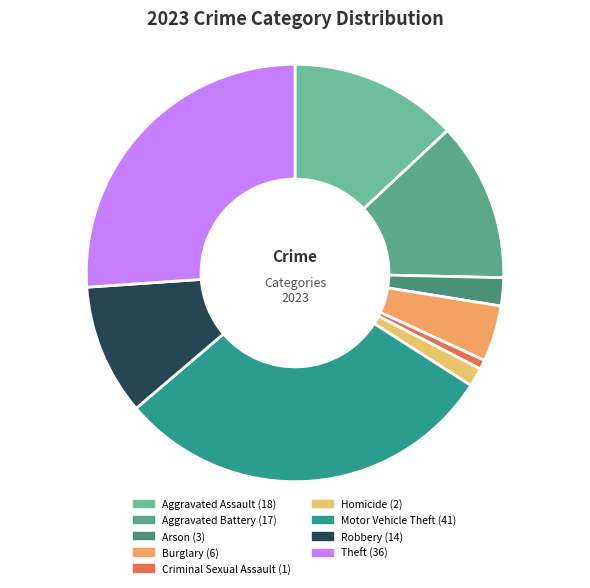

Count the number of slices in the pie.

9